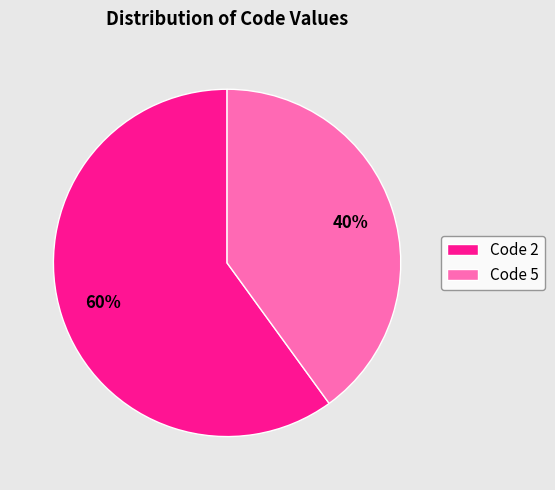

Do Code 2 and Code 5 together represent more than half of the pie?

Yes